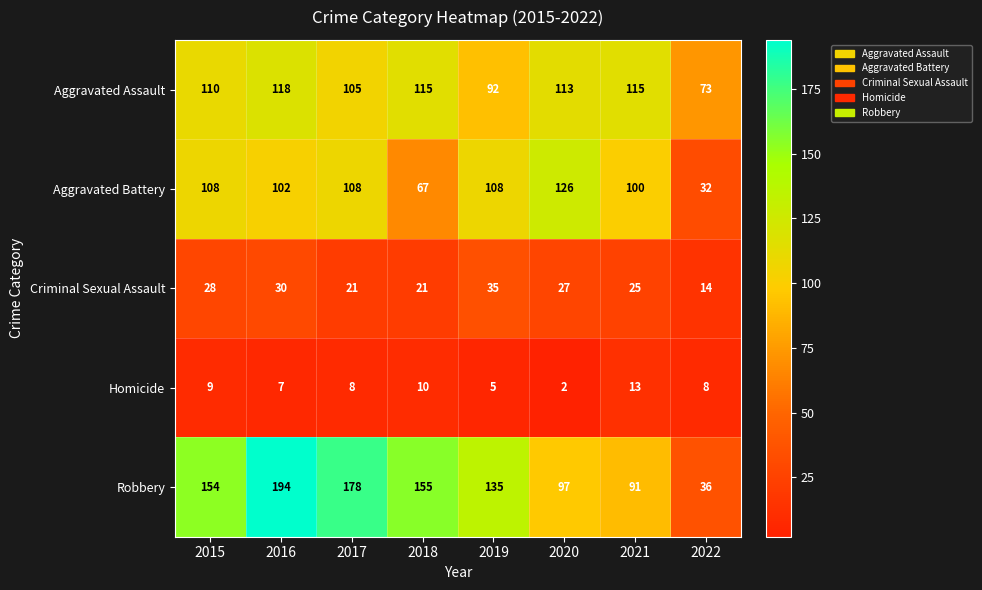

What is the spread (max minus min) of values at 2019?

130